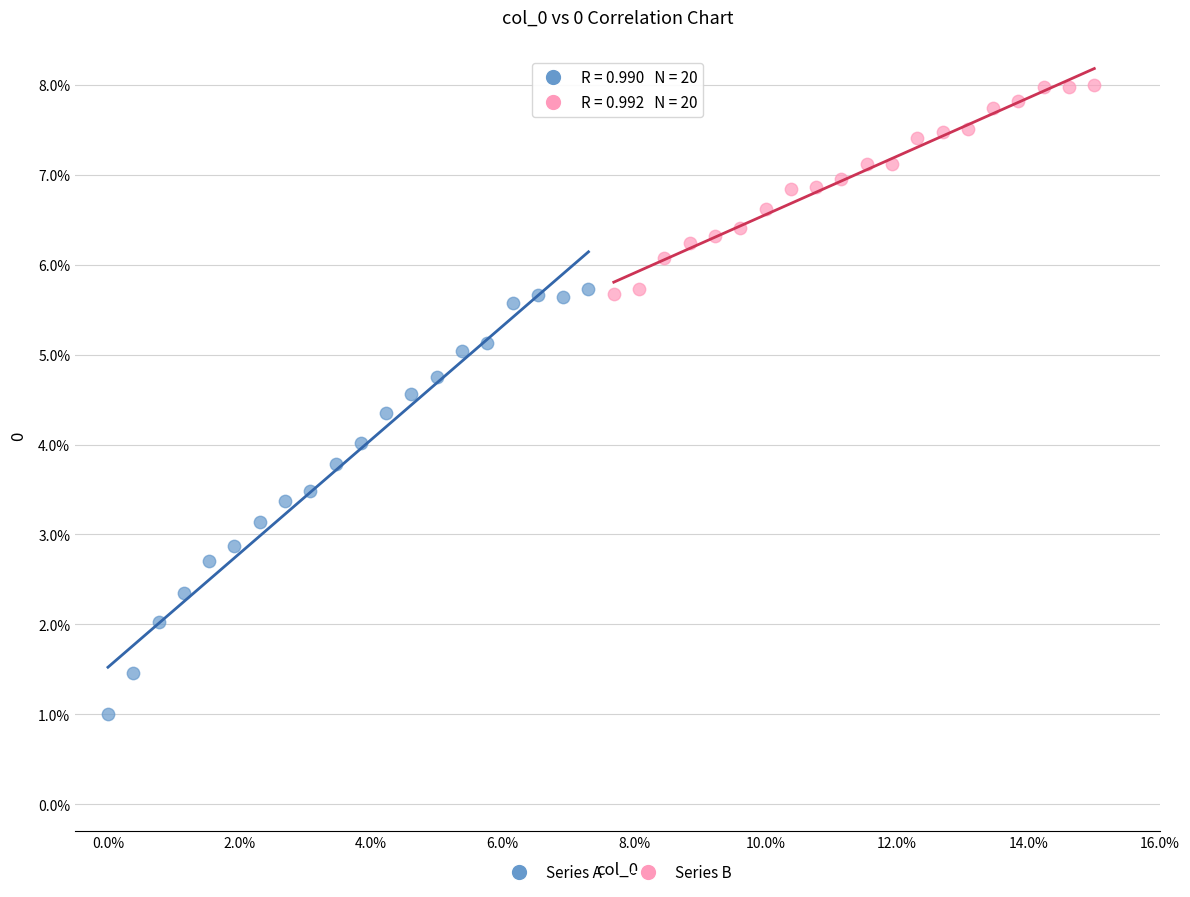

Which series contains the highest Y value?

Series B